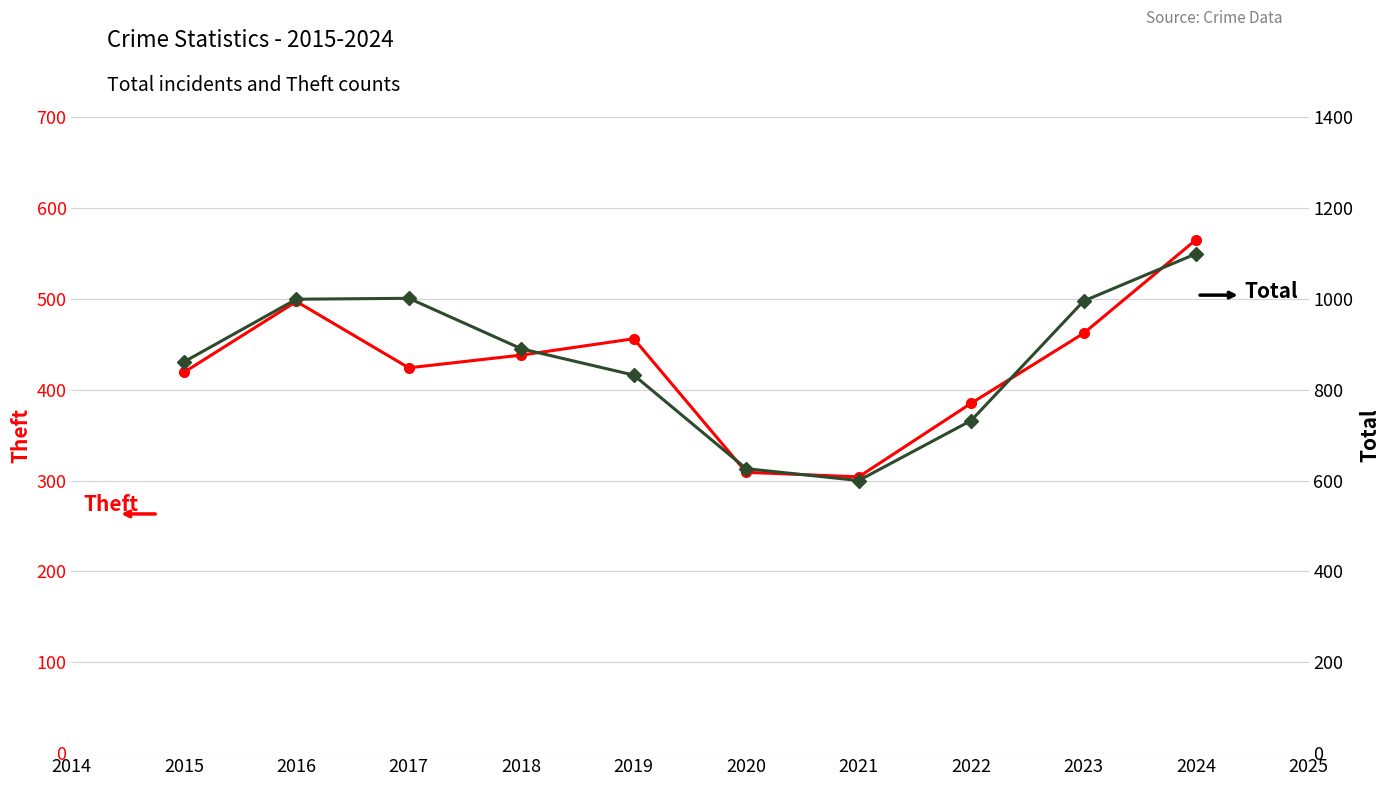

Reading right to left, what are all the values shown in this chart?

Theft: 565	462	385	304	309	456	438	424	497	419
Total: 1099	995	732	600	626	832	890	1001	999	861